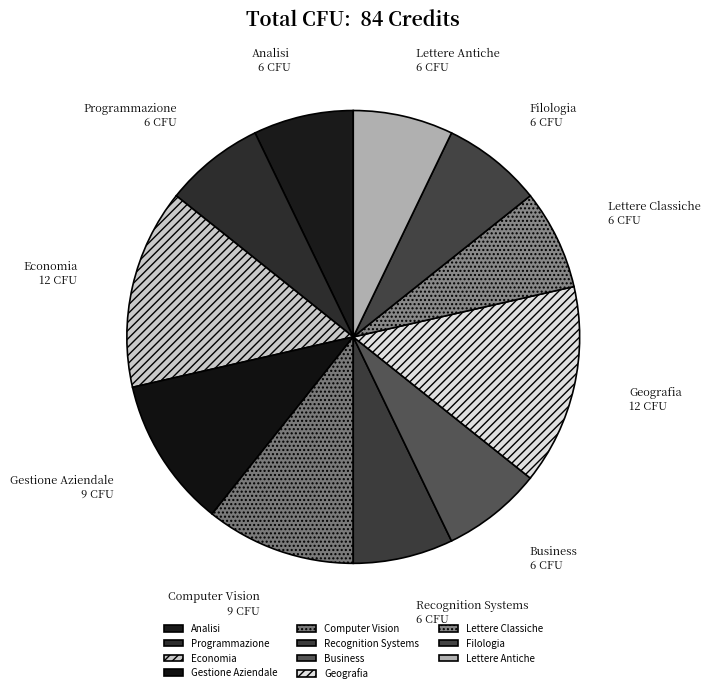

Does Computer Vision account for over 50% of the chart?

No